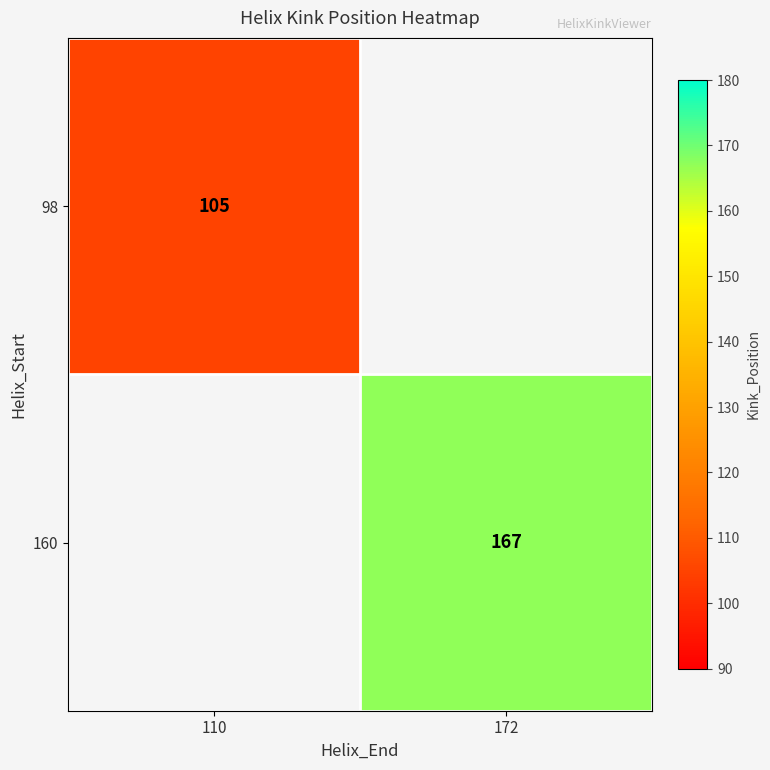

The value of 160 at 172 is 236. True or false?

False